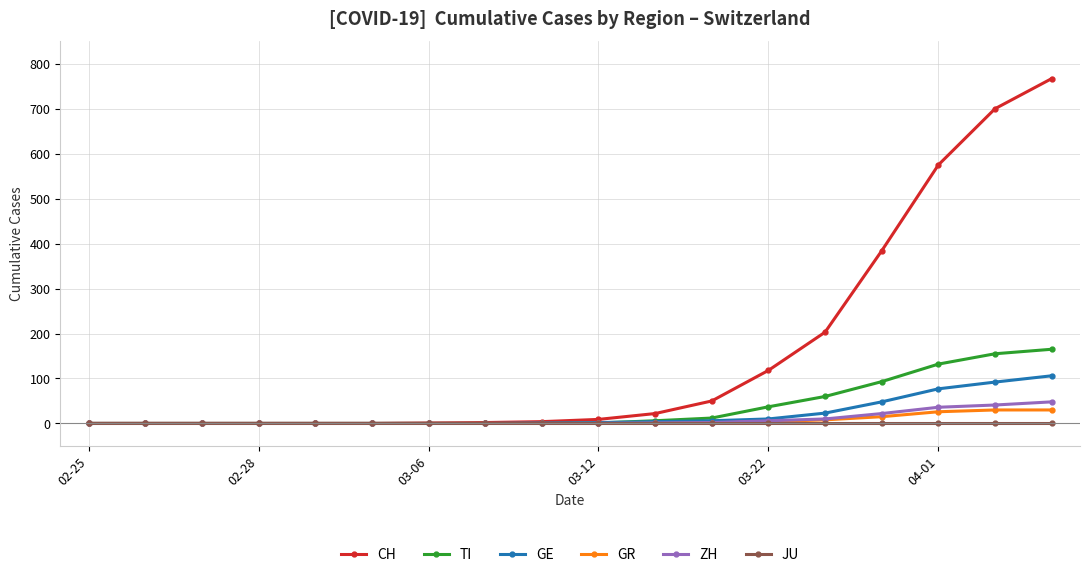

Which series has the widest spread of values?

CH